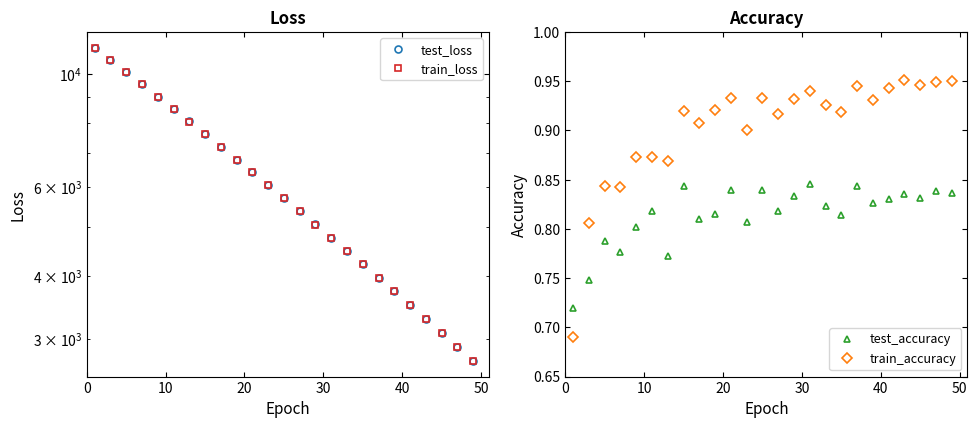

True or false: train_accuracy has more than 0 points higher than both neighbors.

True